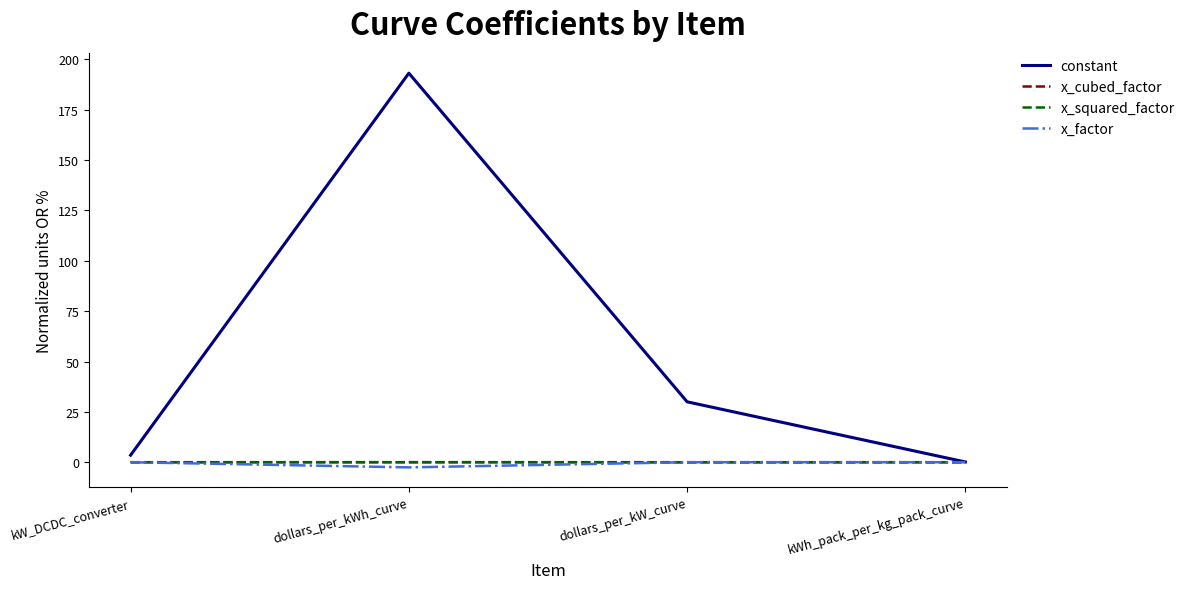

What value does the constant series have at dollars_per_kWh_curve?

193.2